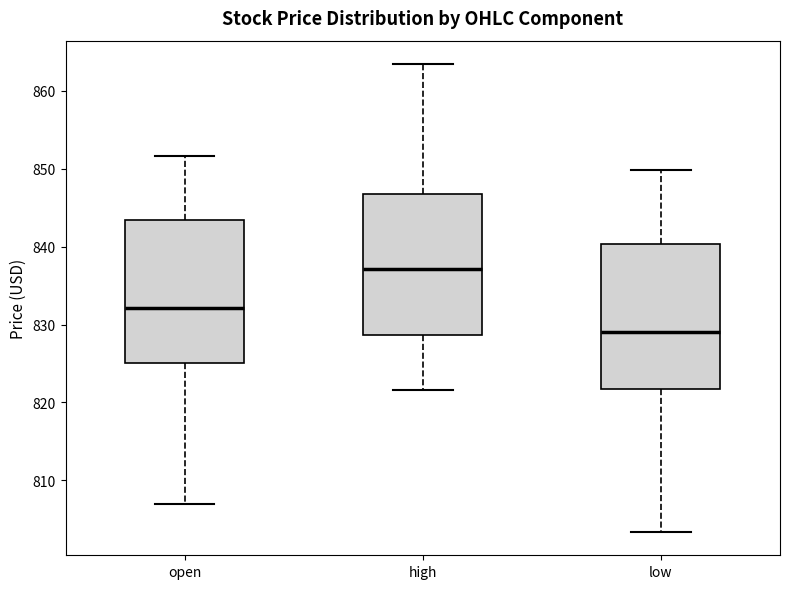

Reading left to right, read every box against the y-axis: the position of its median line, the range the box covers, and the ends of its whiskers. The values are not printed on the chart, so give them approximately, as read against the axis.

open: median 832, box 825 to 843, whiskers 807 to 852
high: median 837, box 829 to 847, whiskers 822 to 863
low: median 829, box 822 to 840, whiskers 803 to 850